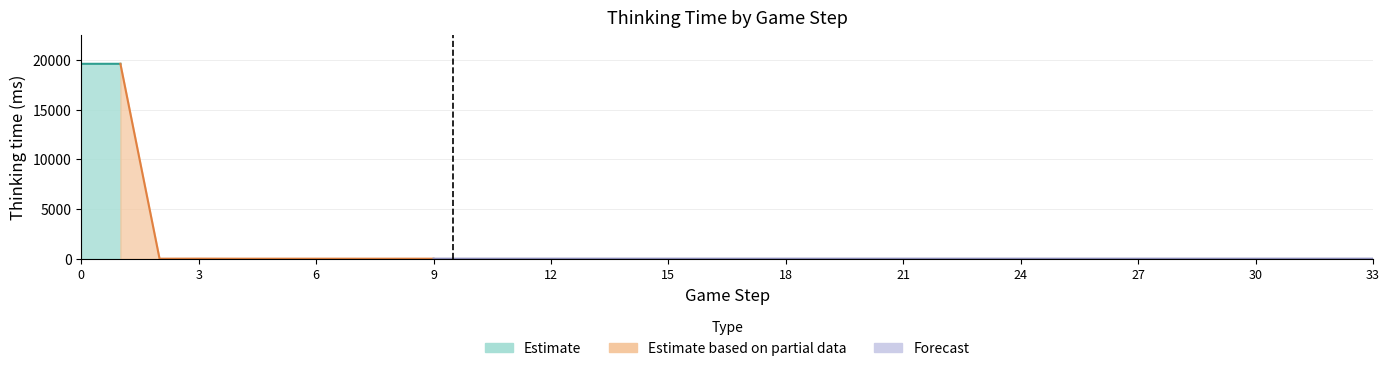

Approximately how many times larger is the value at 33 compared to 30?

1.0